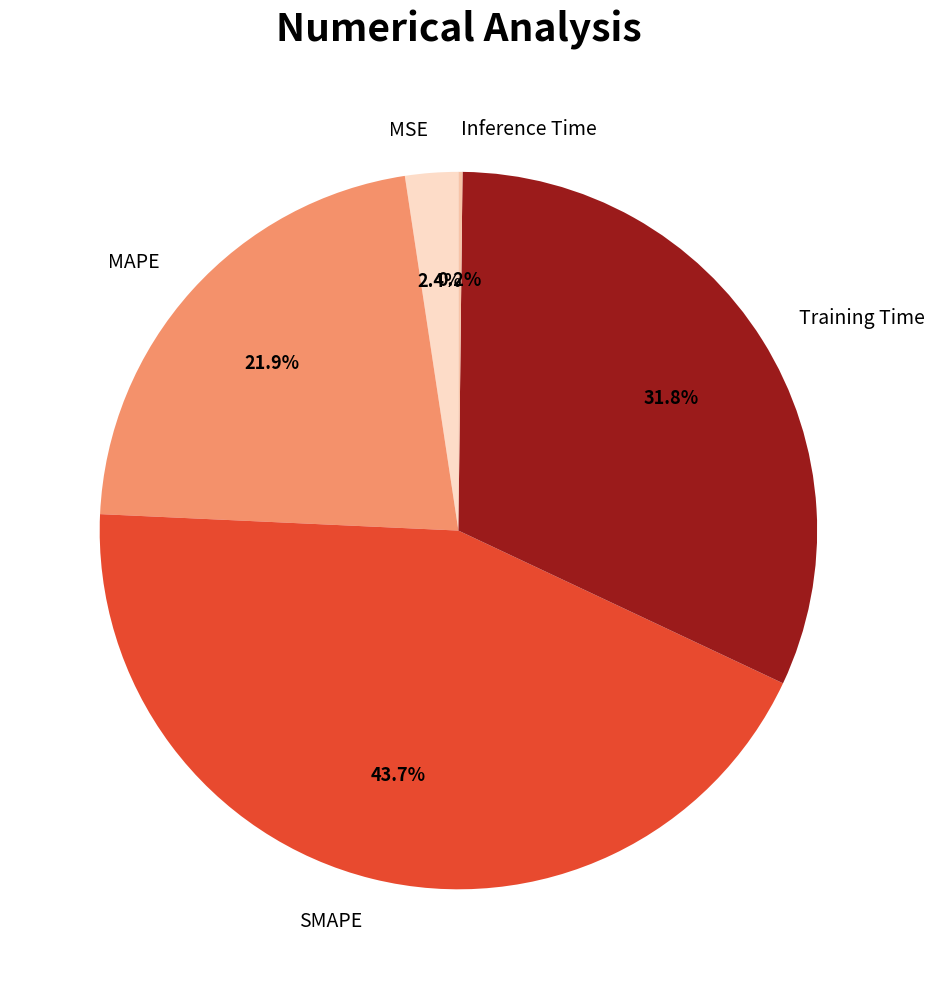

Does MAPE account for over 50% of the chart?

No